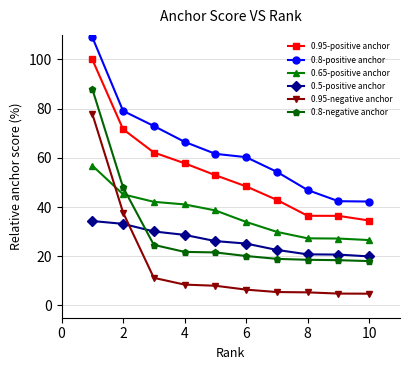

True or false: 0.95-positive anchor has more than 2 interior local peaks.

False